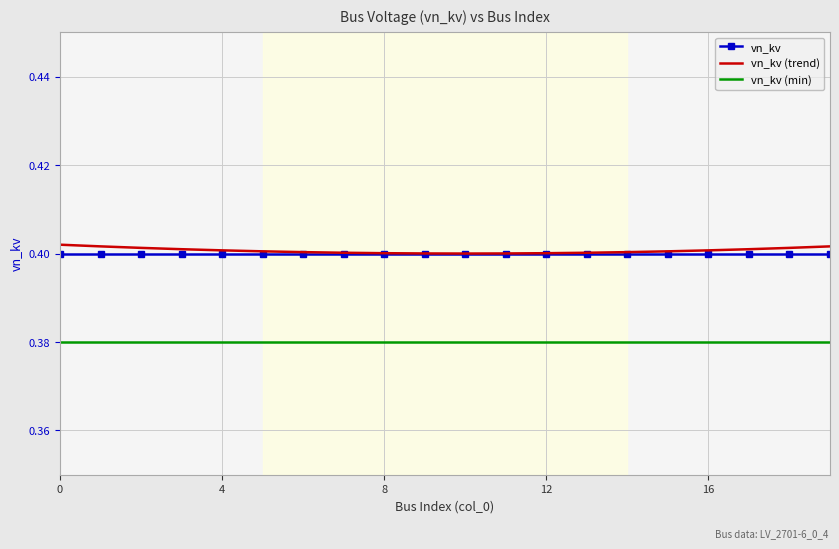

True or false: vn_kv (min) and vn_kv cross at least once.

False